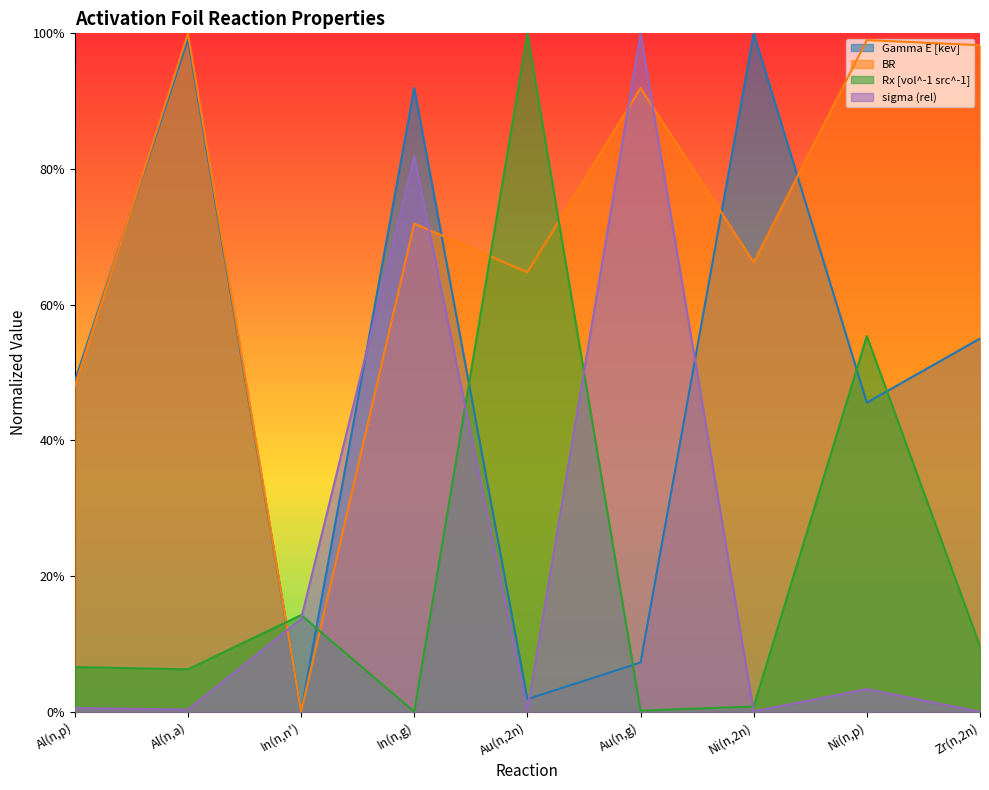

What is the sum of the Rx [vol^-1 src^-1] values at Ni(n,2n) and Al(n,a)?

0.1